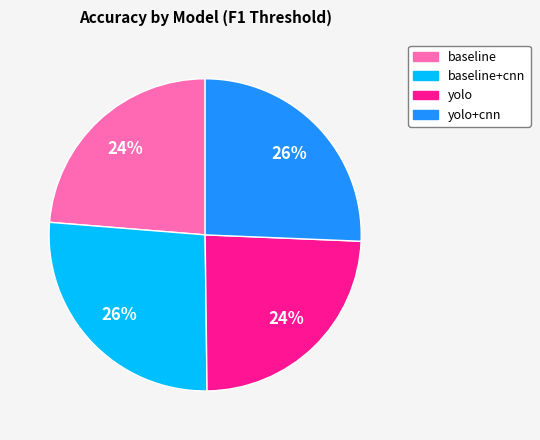

To the nearest percent, what is the average slice percentage?

25%